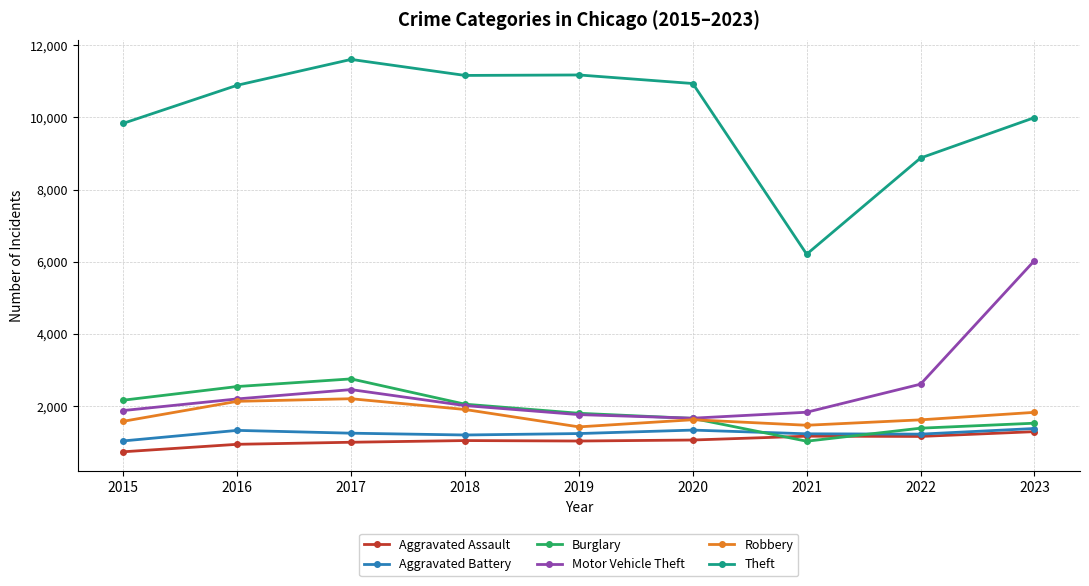

How many interior local valleys does the Robbery series have?

2